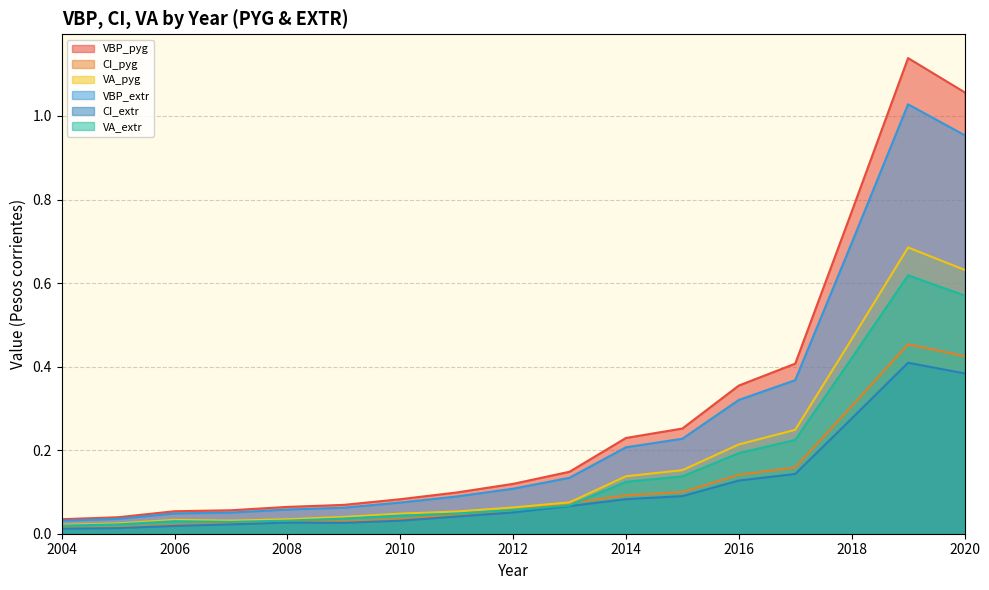

Where is VBP_pyg nearest to the value 0?

2004